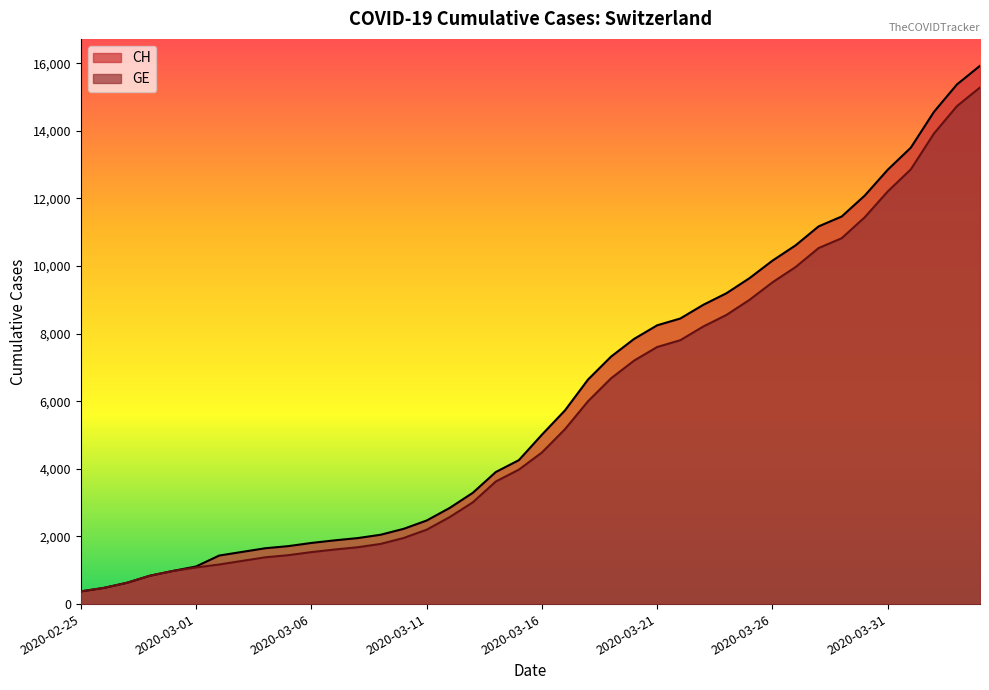

At 2020-03-02, list the series in order from largest to smallest.

CH, GE